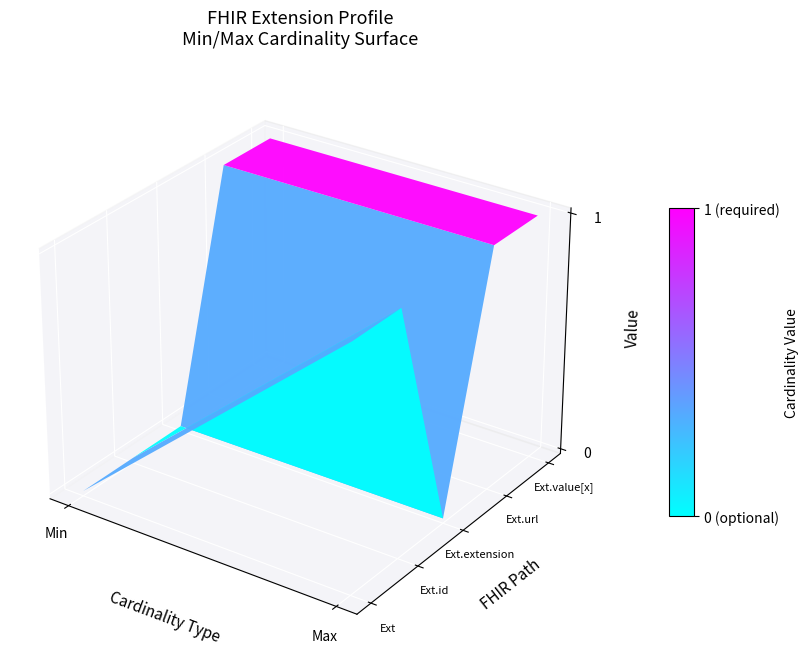

Which series changed the most between Min and Max?

Extension